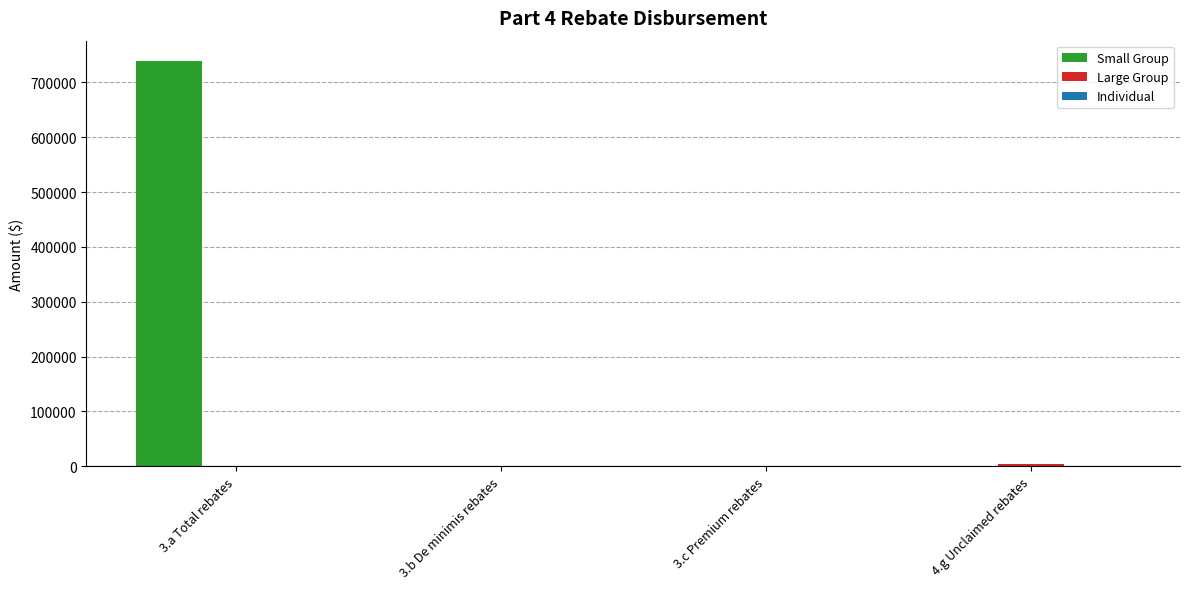

Between 3.a Total rebates and 3.c Premium rebates, which series saw the biggest shift?

Small Group